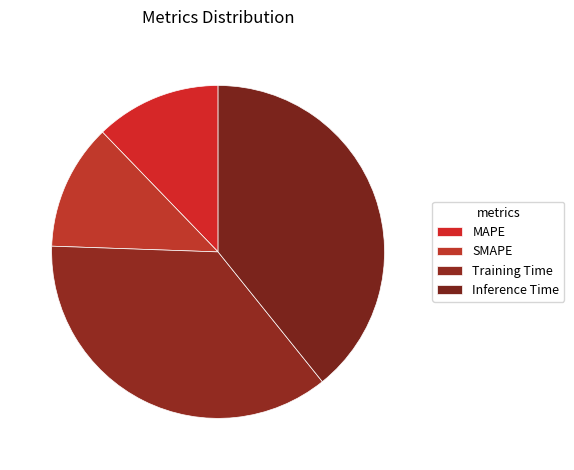

Is it true that Training Time is 28% of the pie?

False